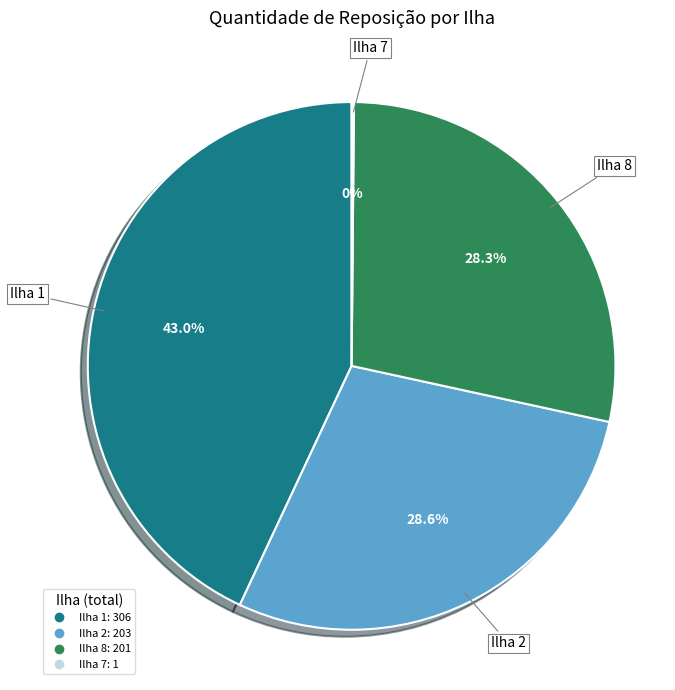

Does any single category account for the majority?

No